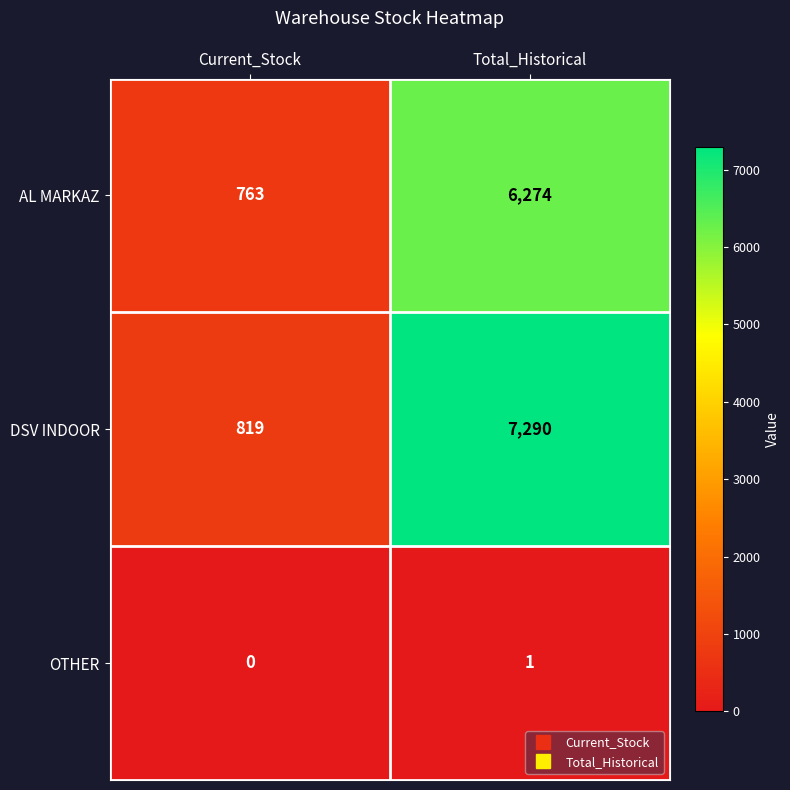

At which category is the sum across all series the highest?

Total_Historical